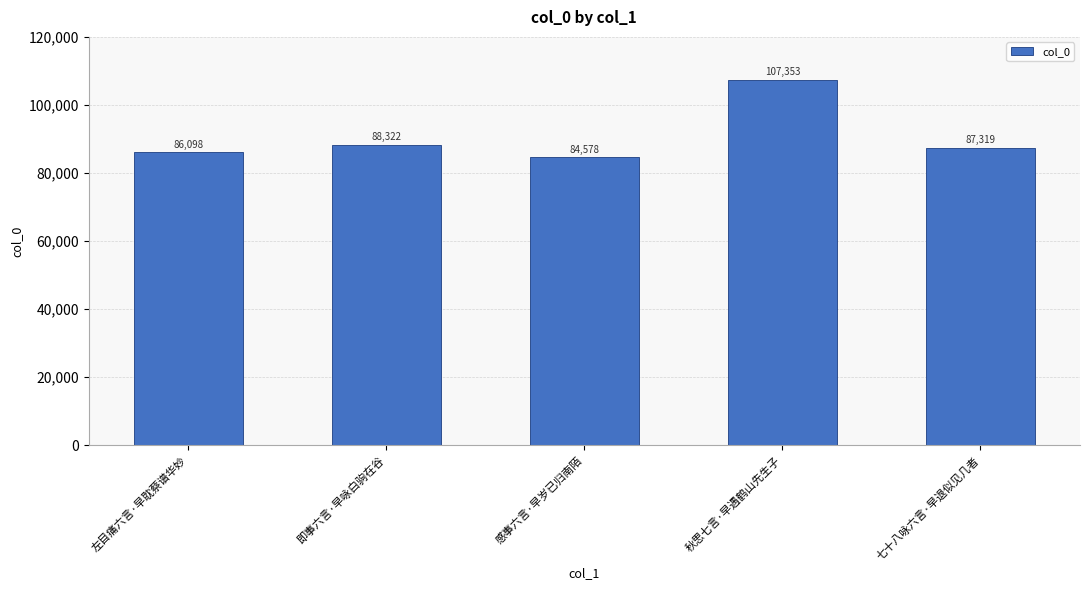

Reading right to left, list all the values displayed in this chart.

七十八咏六言·早退似见几者=87319	秋思七言·早遇鹤山先生子=107353	感事六言·早岁已归南陌=84578	即事六言·早咏白驹在谷=88322	左目痛六言·早耽蔡谱华妙=86098